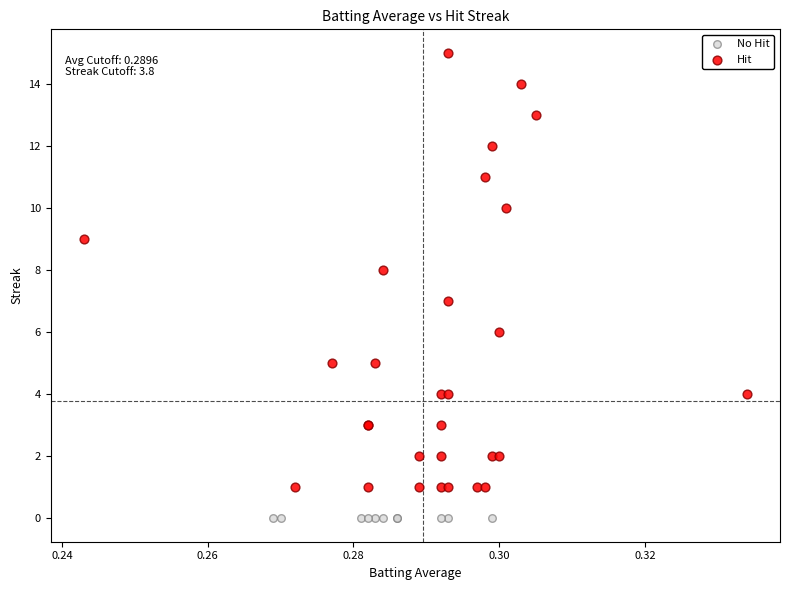

Which series contains the lowest Y value?

No Hit